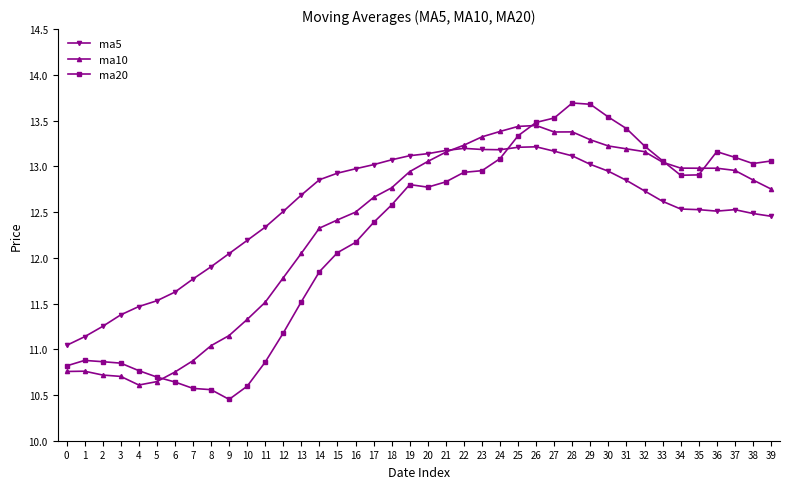

At 32, list the series in order from smallest to largest.

ma5, ma10, ma20